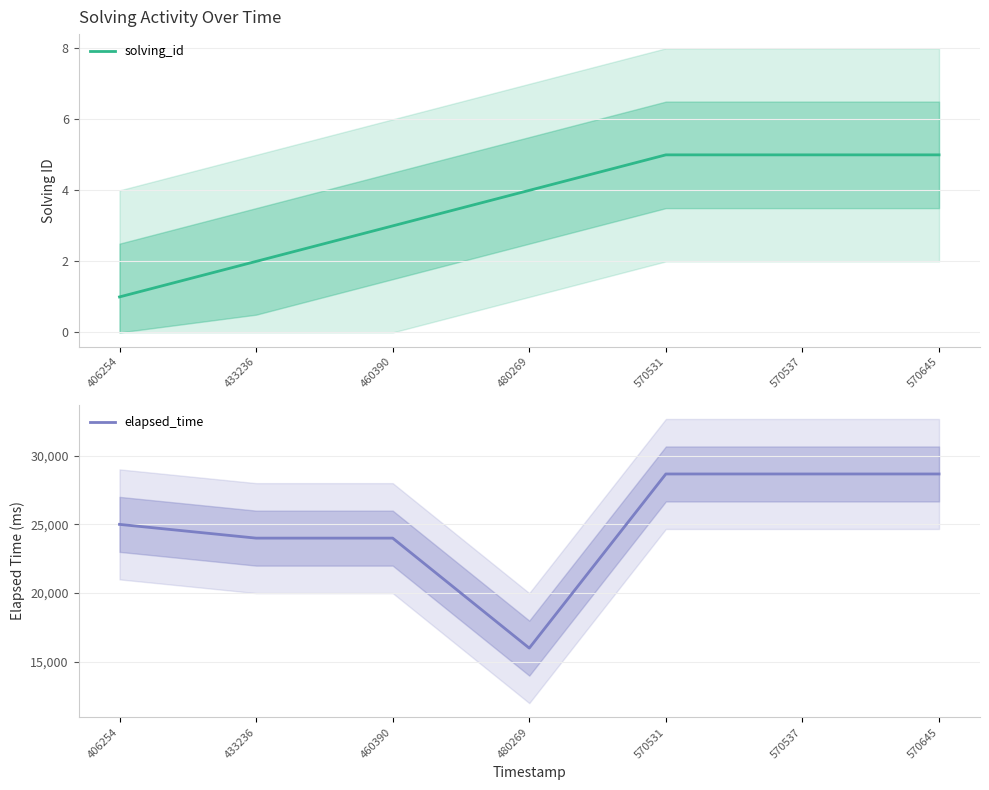

List the series in order of their overall mean, lowest first.

solving_id, elapsed_time